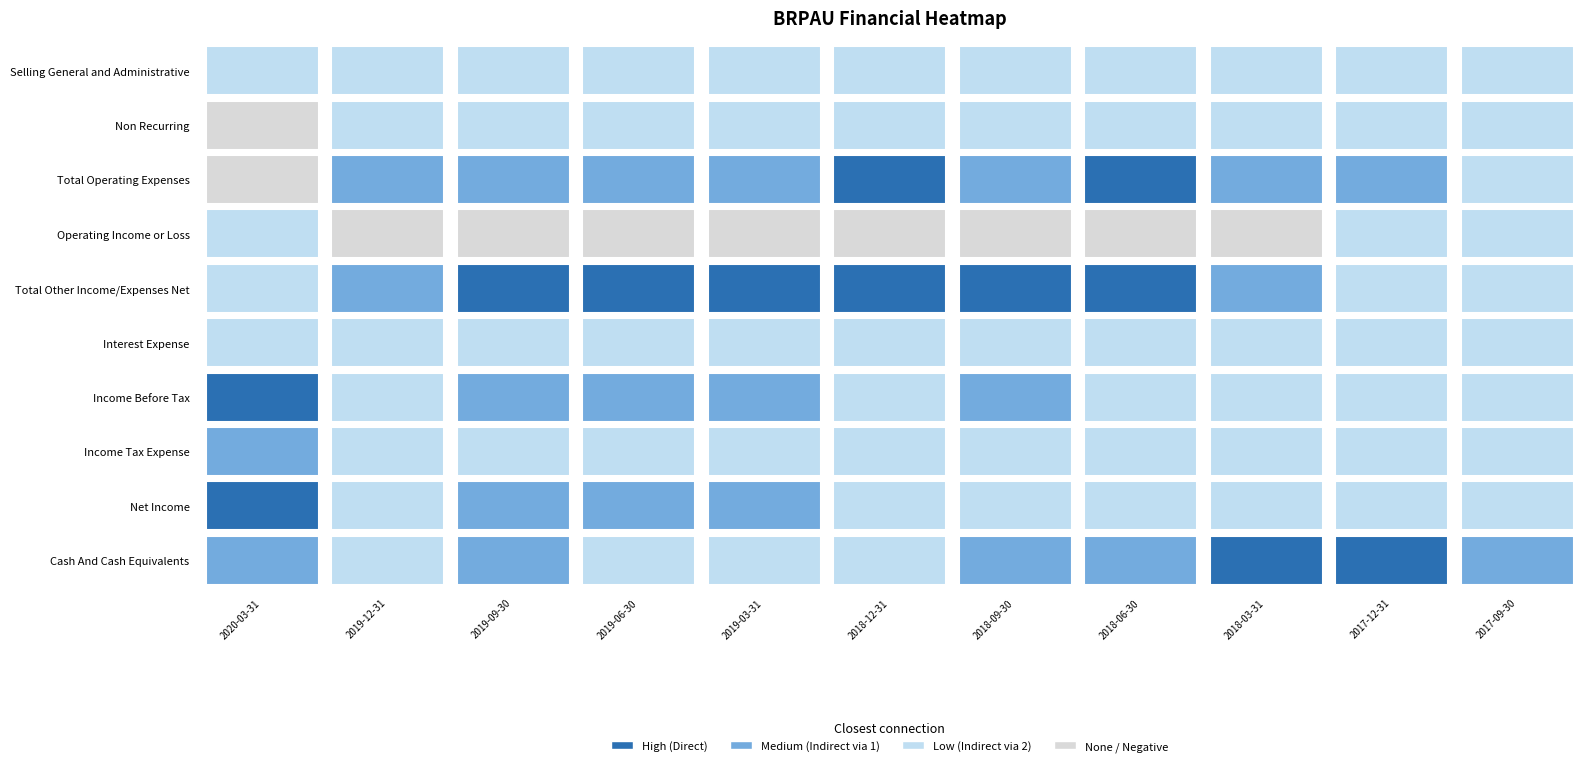

At which category is the sum across all series the highest?

2019-06-30